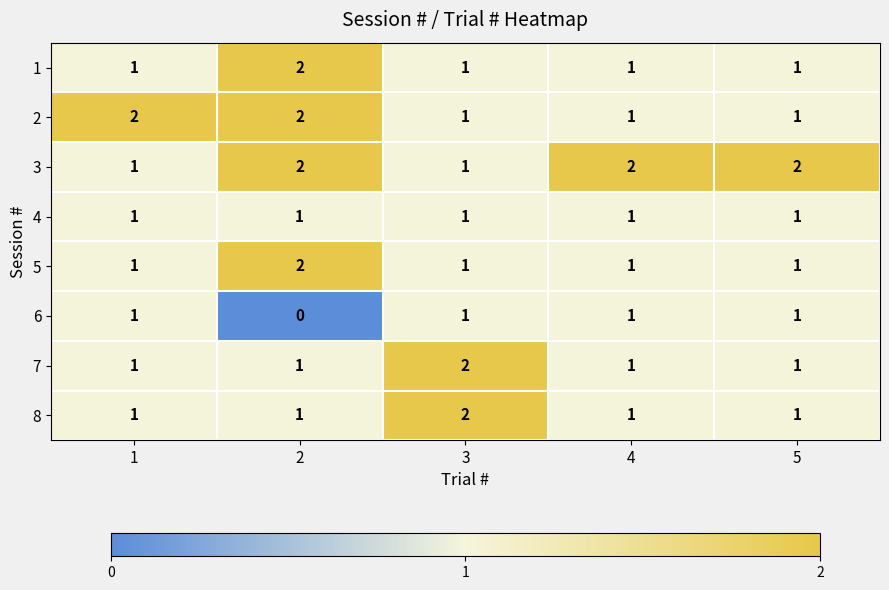

What is the sum of all 2 values?

7